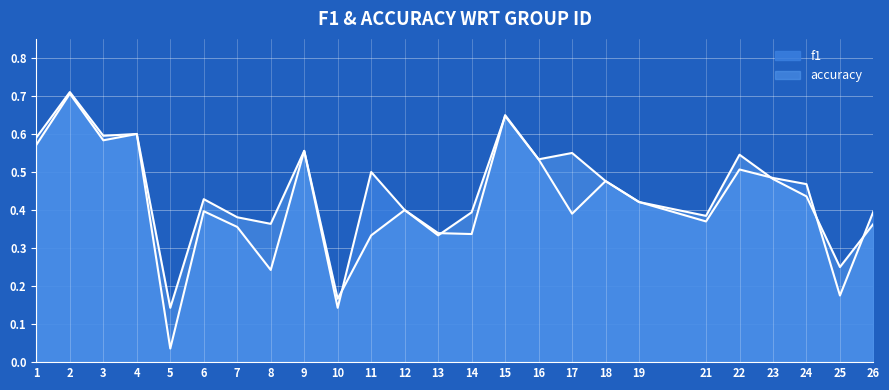

Between 26 and 22, which is larger?

22